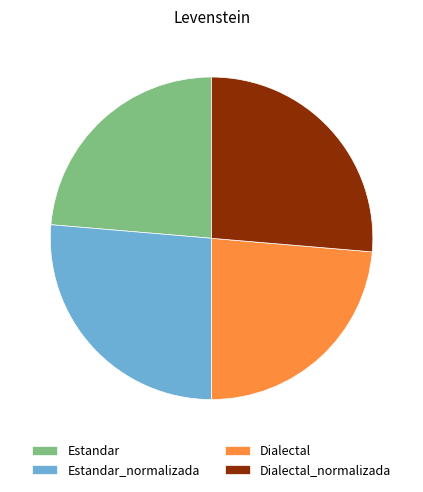

True or false: Estandar_normalizada accounts for 11% of the total.

False